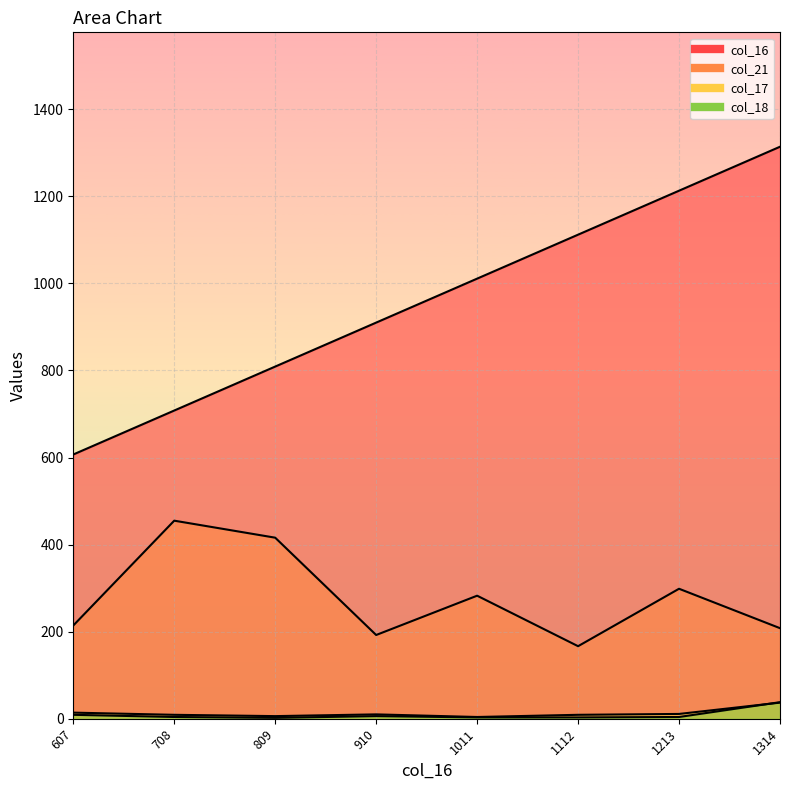

True or false: col_21 has more than 1 interior local peaks.

True